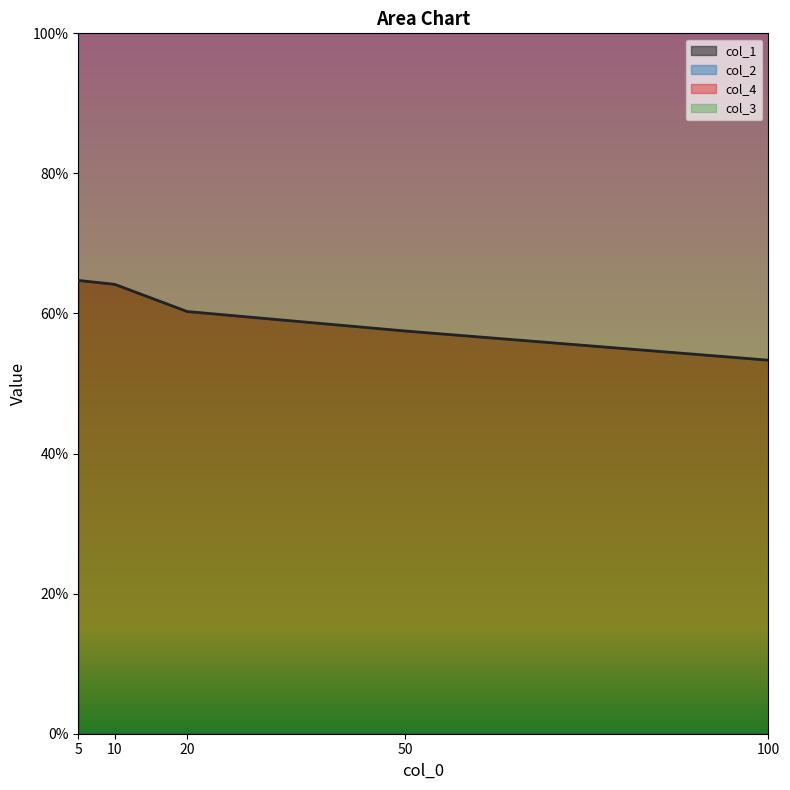

What value does the col_2 series have at 10?

1.4